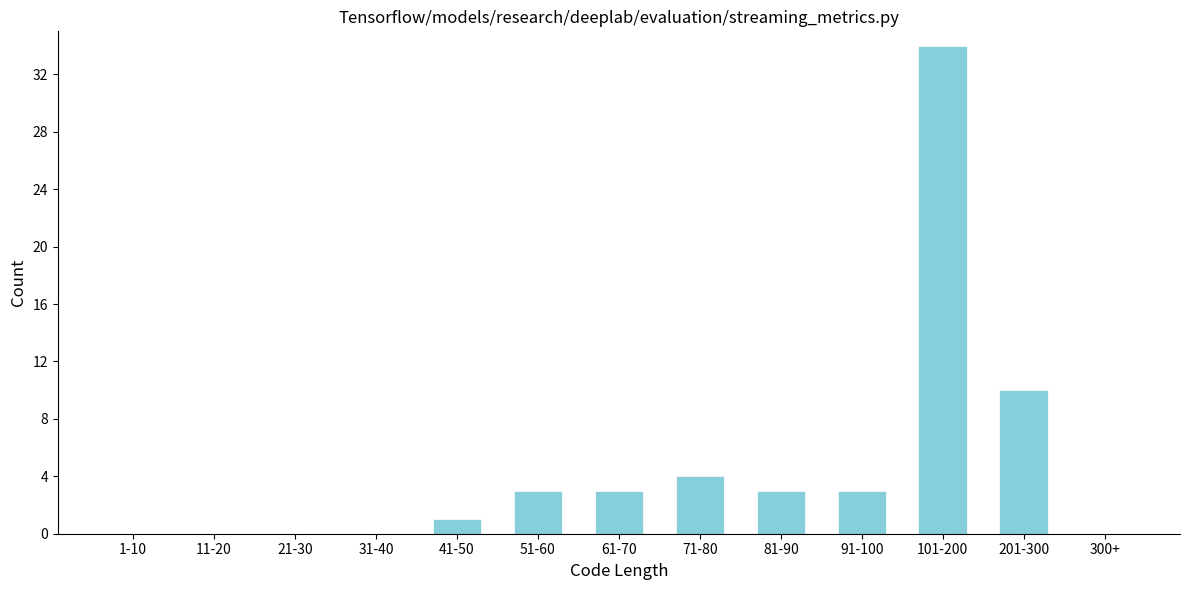

Reading left to right, what are all the values shown in this chart?

1-10=0	11-20=0	21-30=0	31-40=0	41-50=1	51-60=3	61-70=3	71-80=4	81-90=3	91-100=3	101-200=34	201-300=10	300+=0